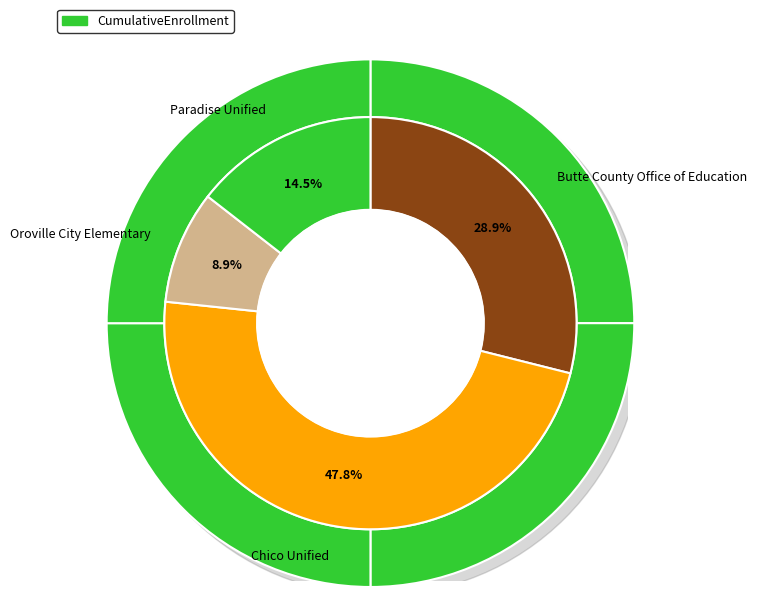

Combined, what portion of the pie is Chico Unified and Oroville City Elementary?

56.6%